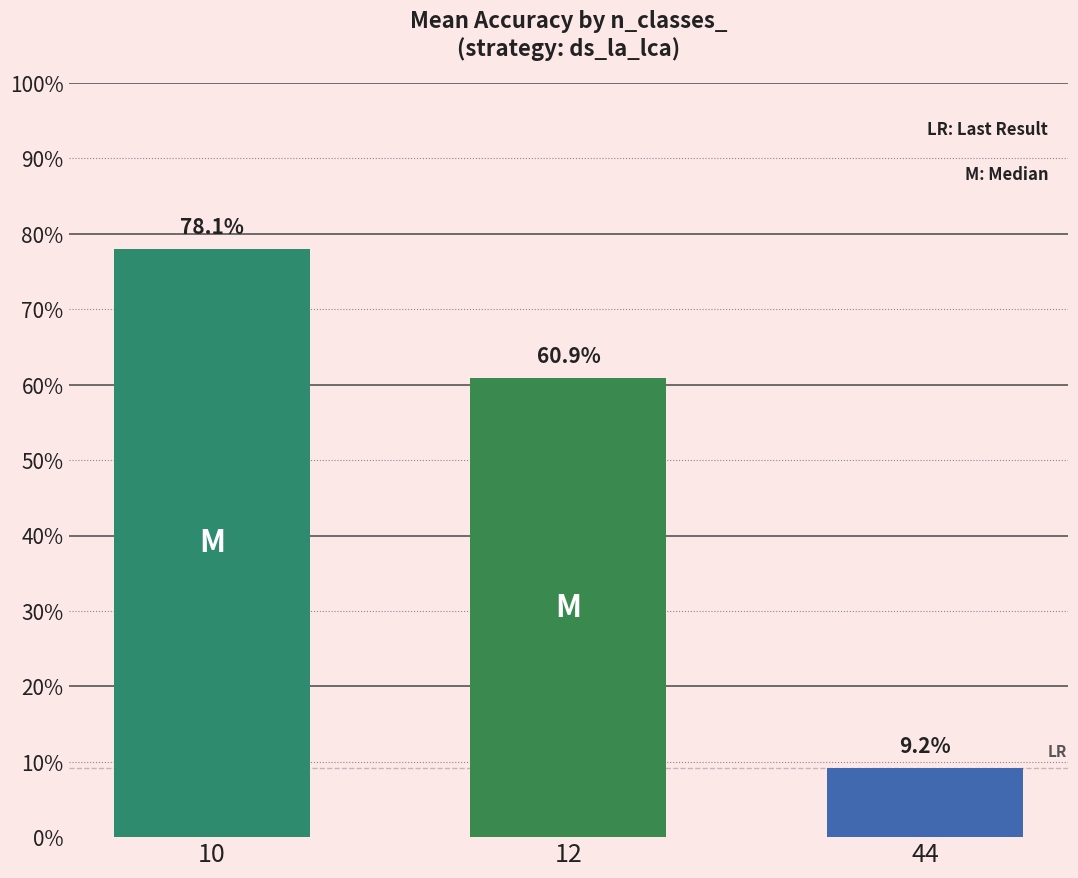

What is the difference between the maximum and minimum values?

0.7